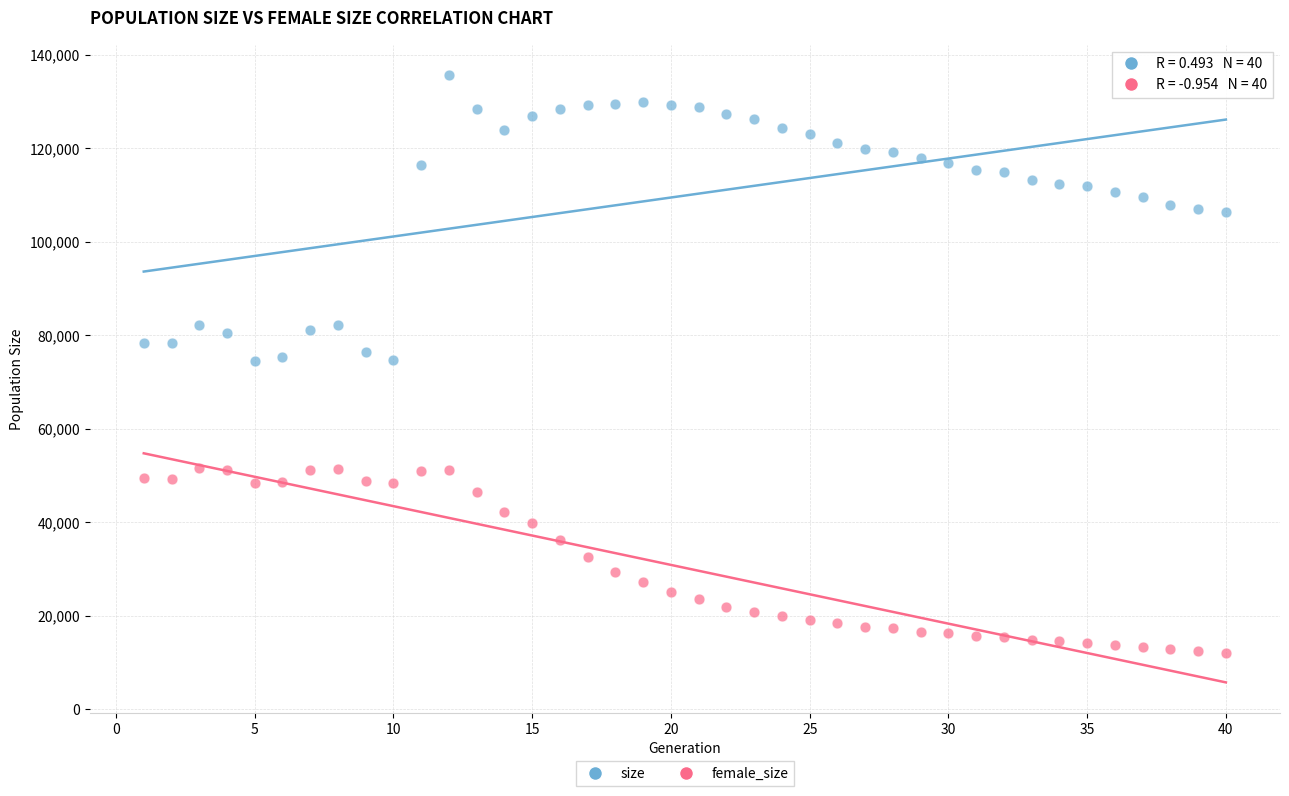

What is the X range (max minus min) for the scatter plot?

39